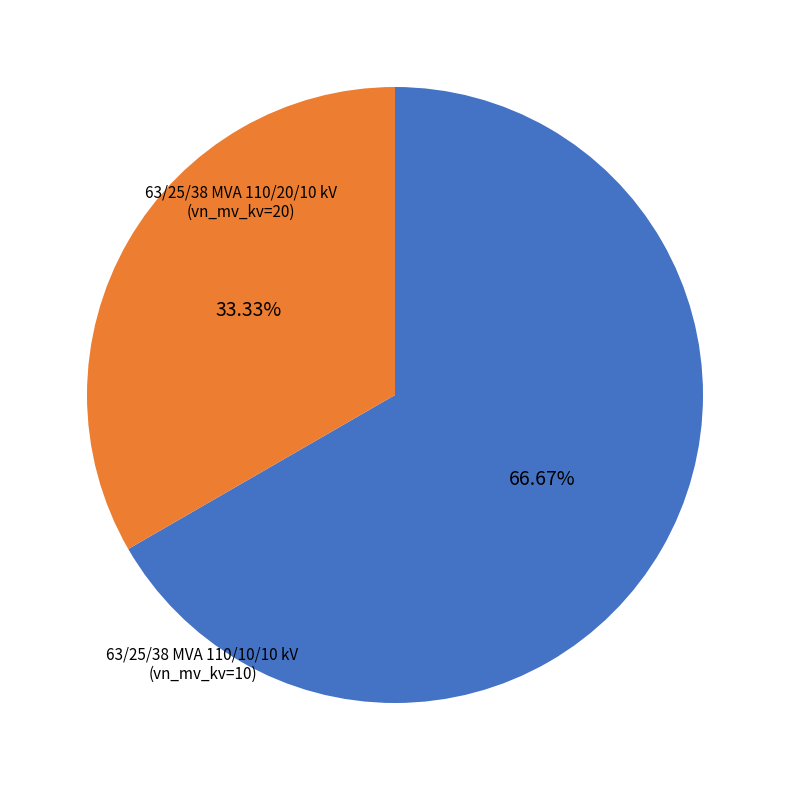

Is there a majority slice in this chart?

Yes